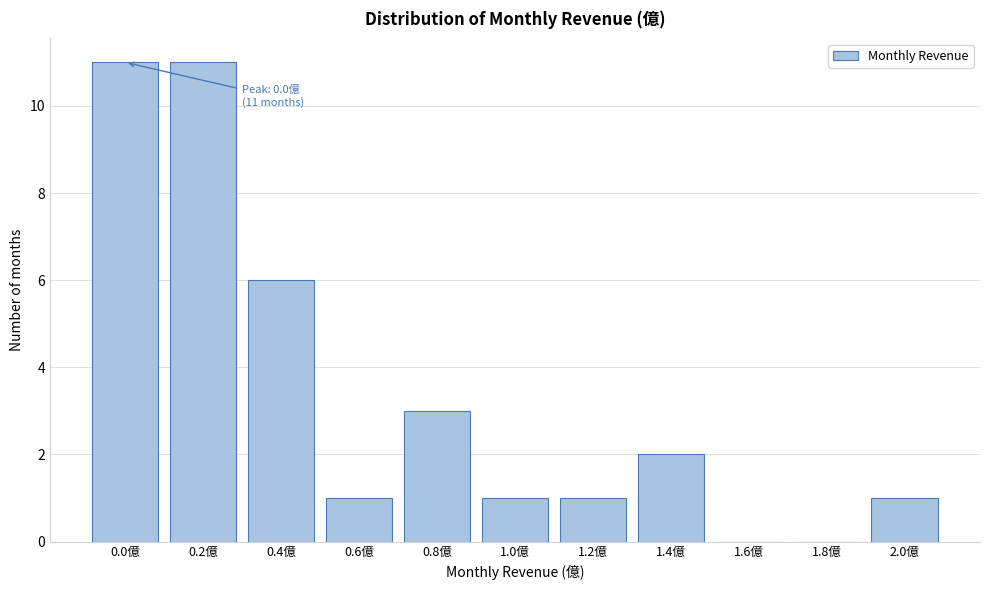

Reading left to right, what are all the values shown in this chart?

0.0億=11	0.2億=11	0.4億=6	0.6億=1	0.8億=3	1.0億=1	1.2億=1	1.4億=2	1.6億=0	1.8億=0	2.0億=1